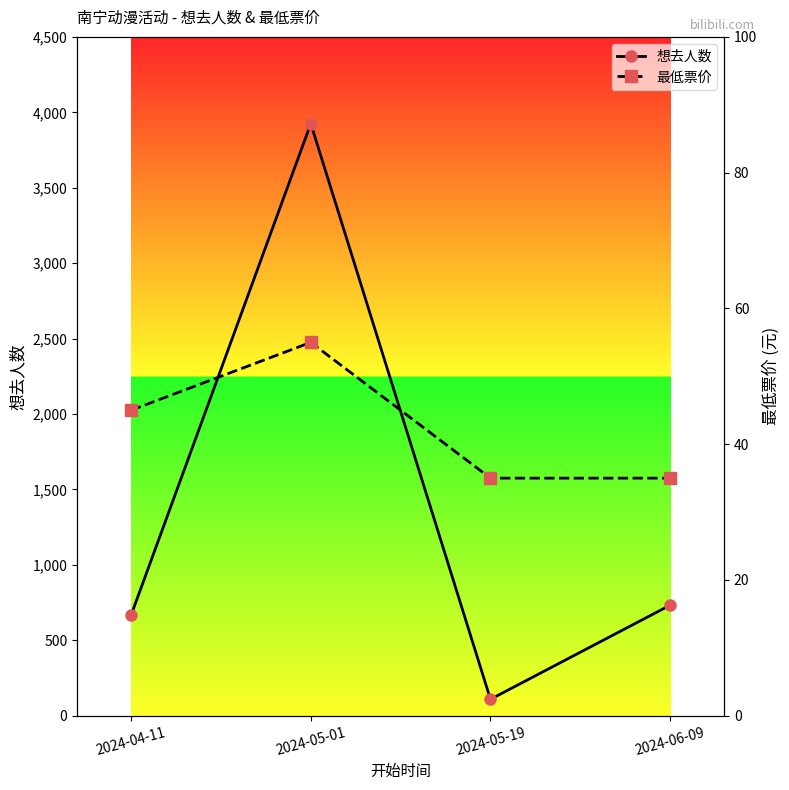

True or false: 最低票价 has a value of 79 at 2024-05-01.

False